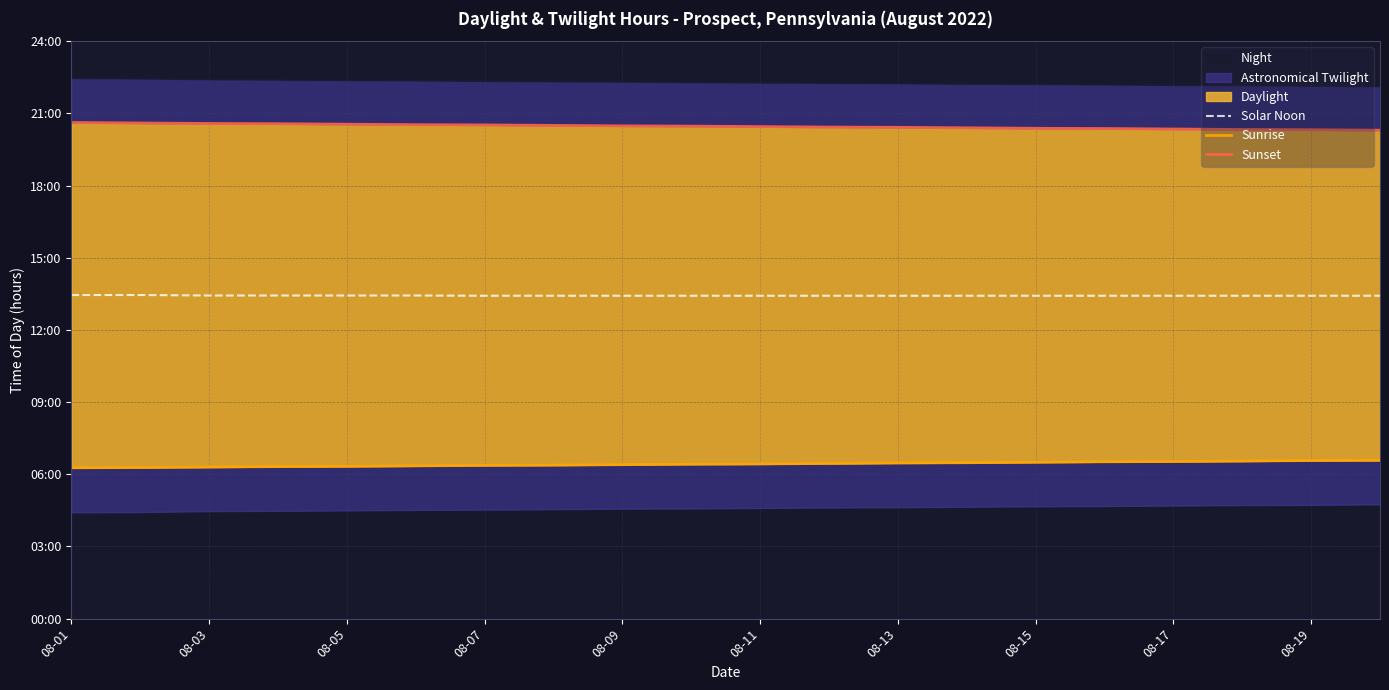

True or false: Sunset and Solar Noon intersect in this chart.

False